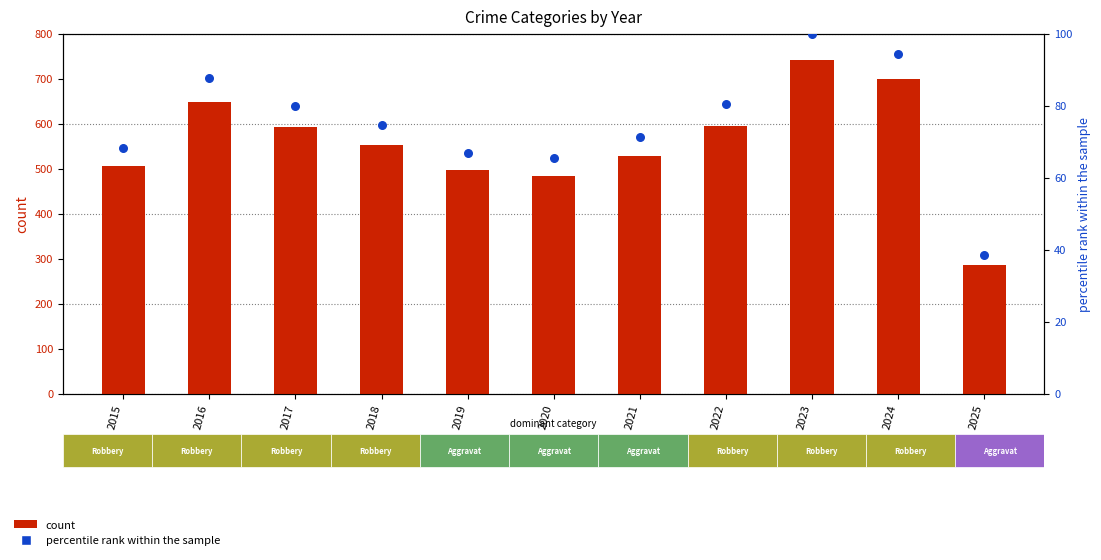

Which series reaches the maximum Y coordinate?

count